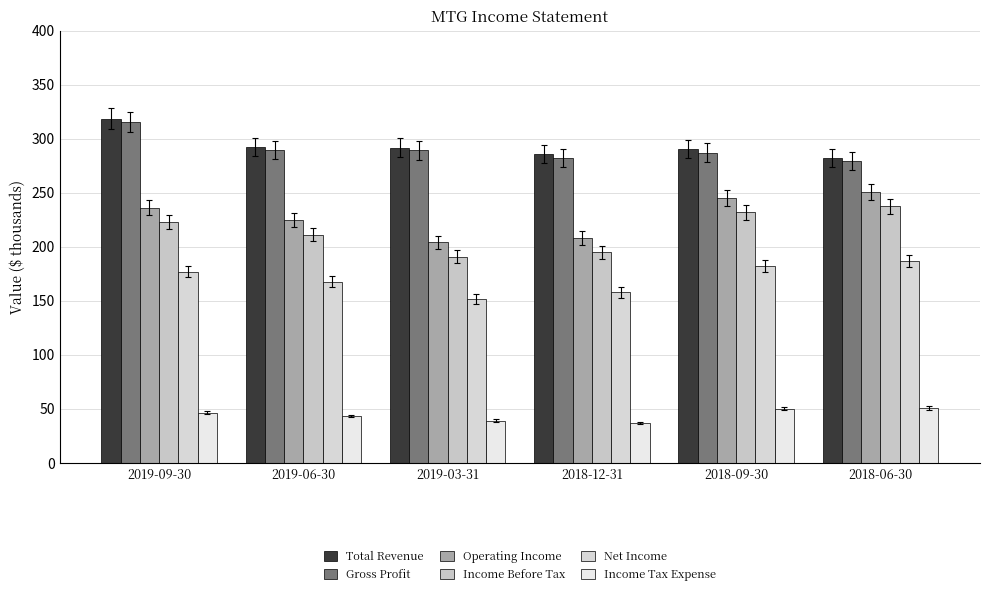

Read the Total Revenue value at 2019-06-30.

292.3